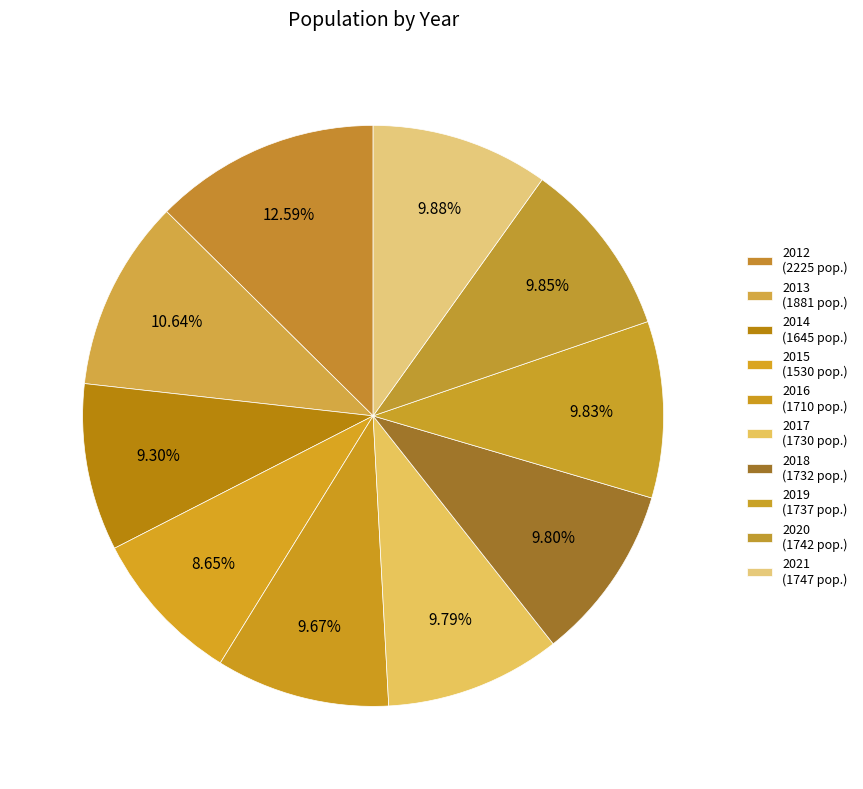

Does 2015 represent more than half of the total?

No